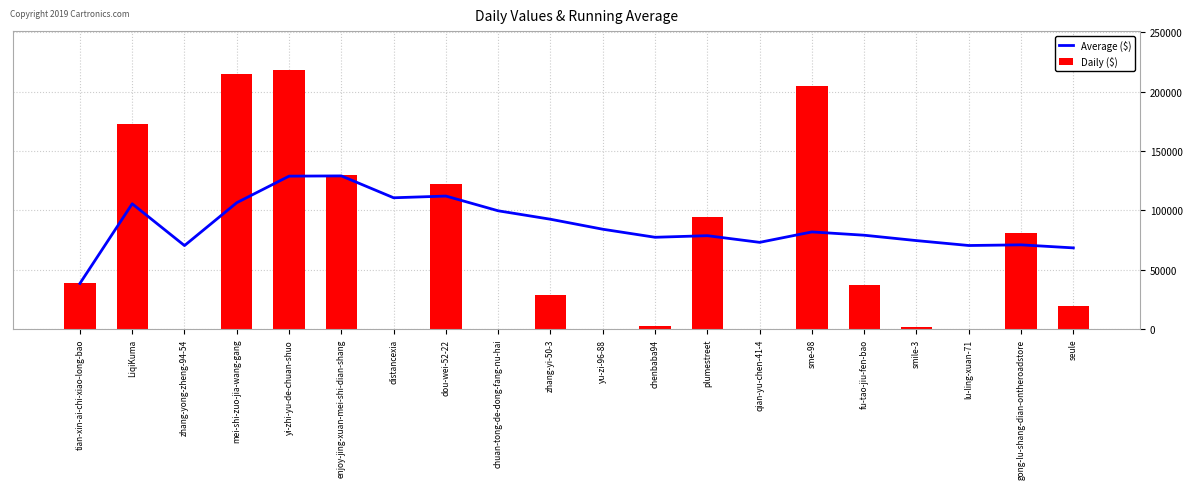

What is the difference between the Daily ($) values at qian-yu-chen-41-4 and lu-ling-xuan-71?

98